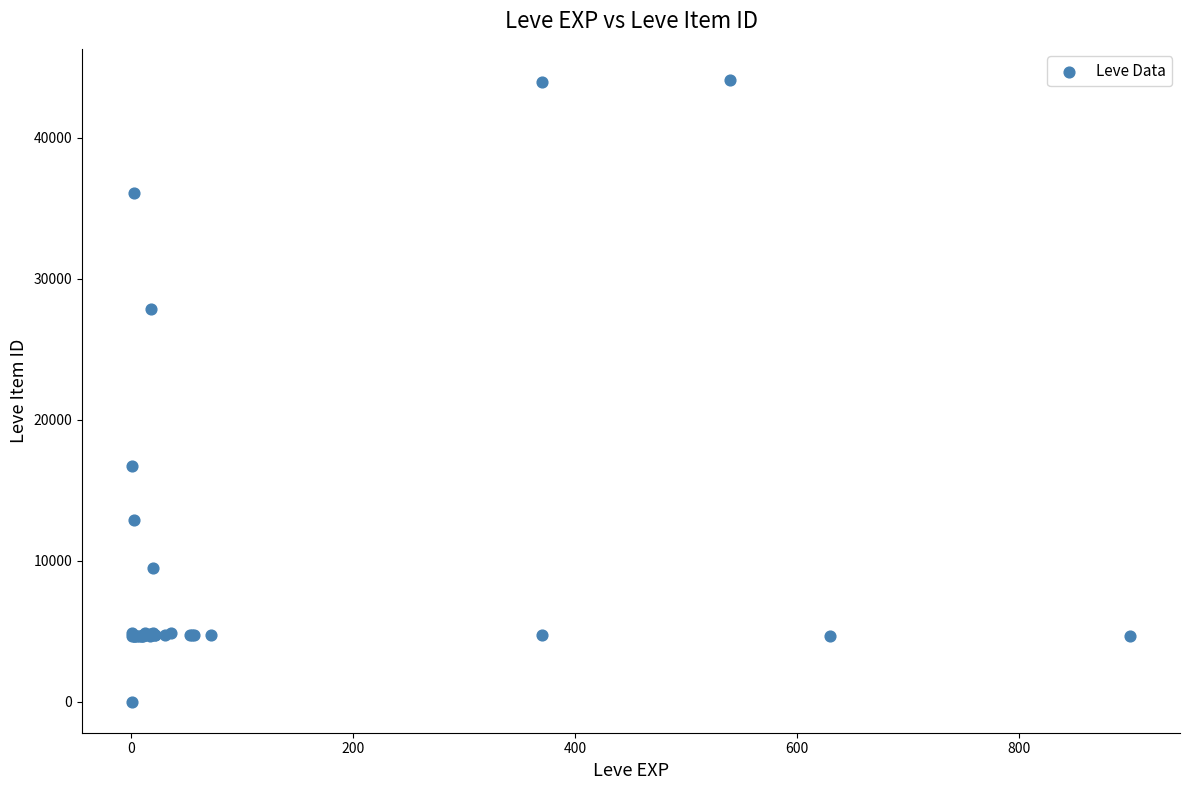

What Y value in the scatter plot is closest to 22050?

16734